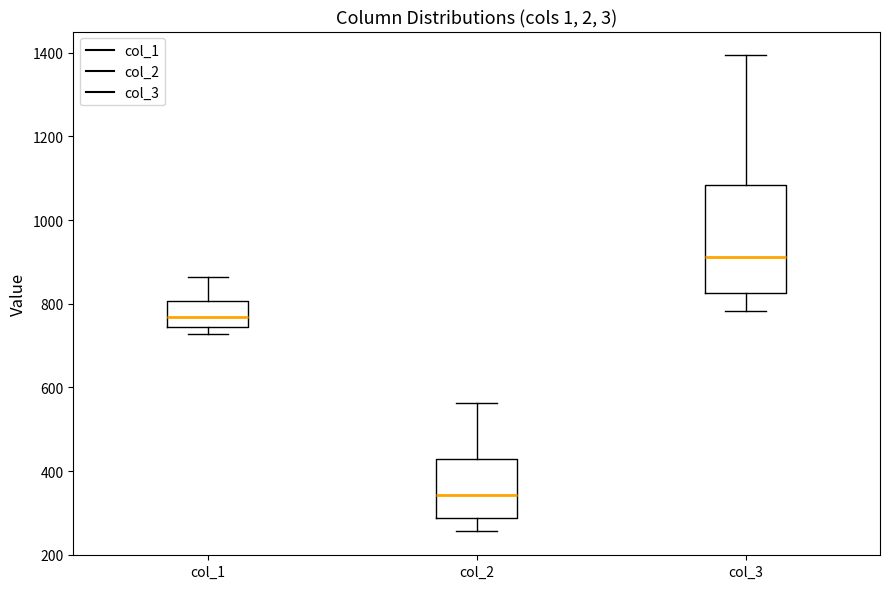

Where does the lower whisker of the box for col_2 end on the y-axis? The values are not printed on the chart, so give them approximately, as read against the axis.

260